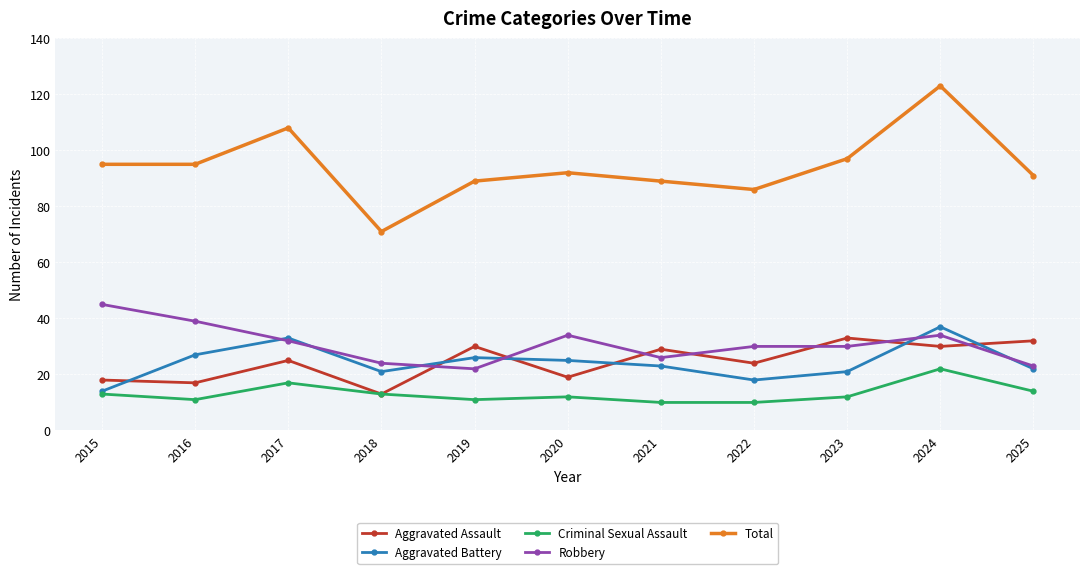

What is the value of the Robbery point at the 1st from the left?

45